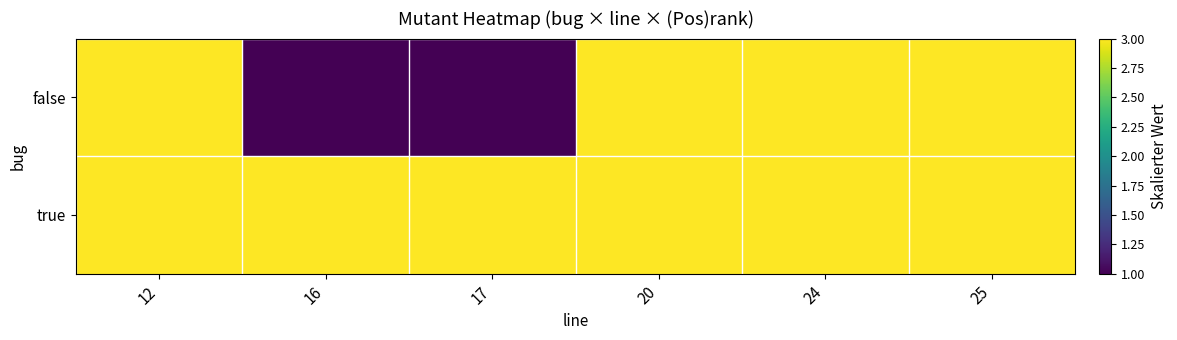

Reading right to left, list all the values displayed in this chart.

false: 25=3	24=3	20=3	17=1	16=1	12=3
true: 25=3	24=3	20=3	17=3	16=3	12=3